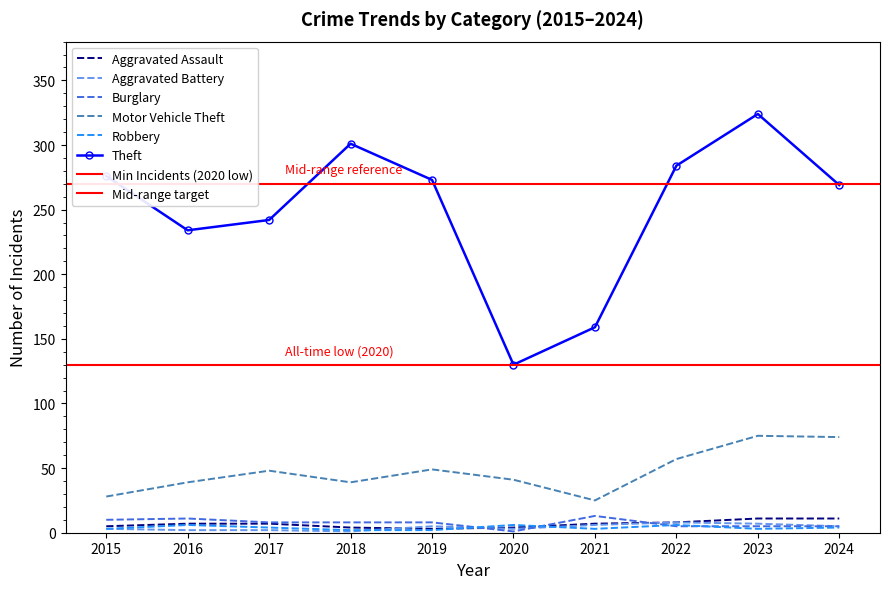

What is the average value of the Motor Vehicle Theft series?

48